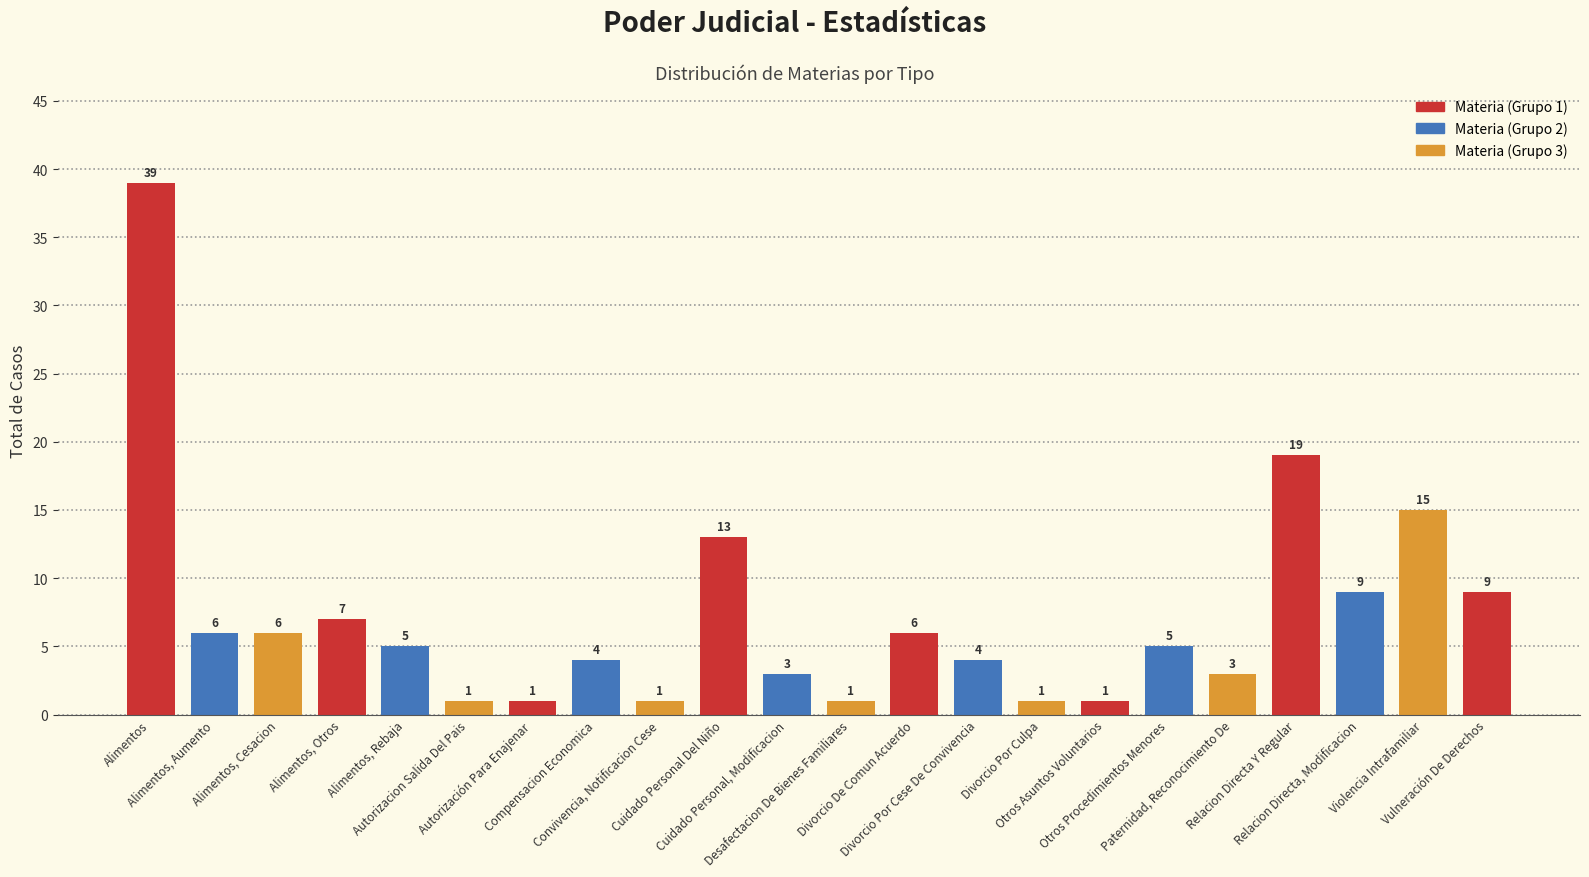

What is the change in value from Compensacion Economica to Desafectacion De Bienes Familiares?

-3